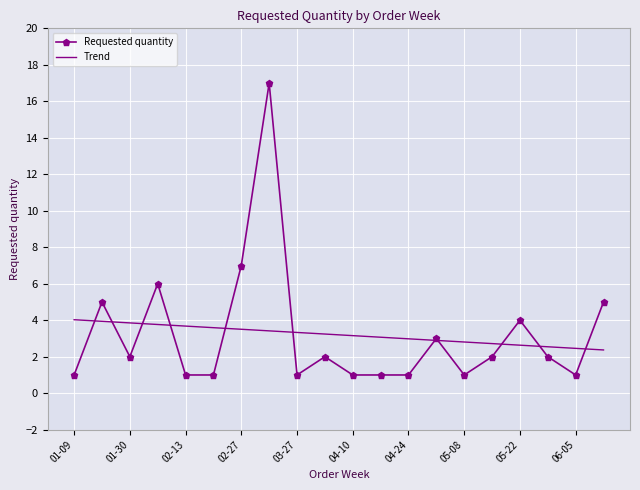

Which series ends up on top after the final intersection of Requested quantity and Trend?

Requested quantity